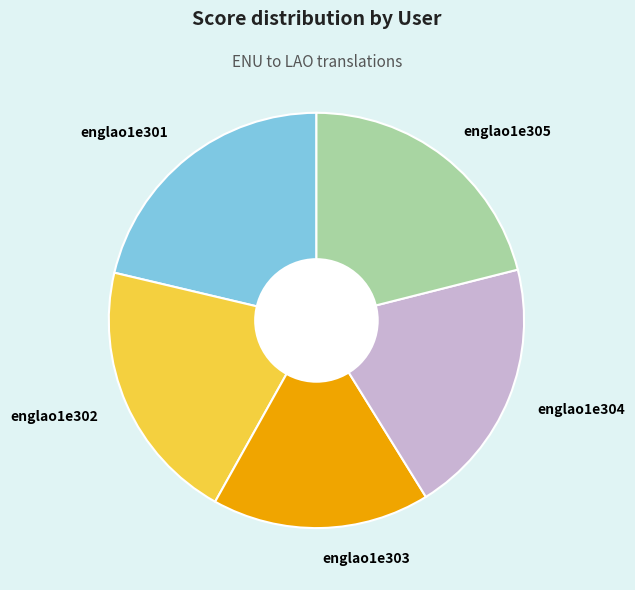

Which category has the smallest portion of the pie?

englao1e303